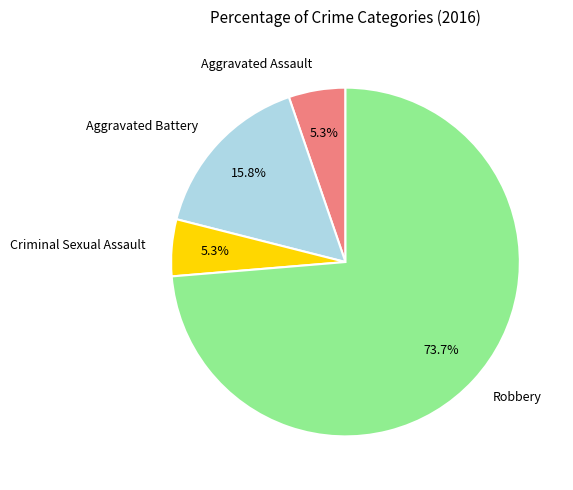

Which category accounts for the majority?

Robbery